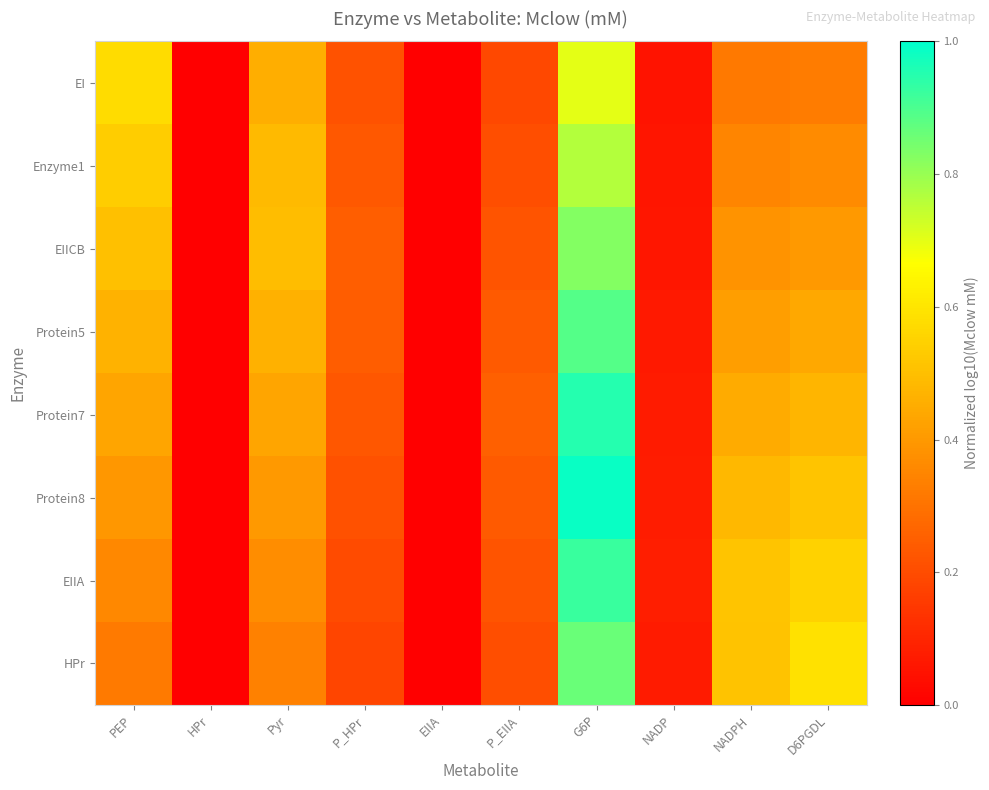

Which series has the largest total across all categories?

Protein8